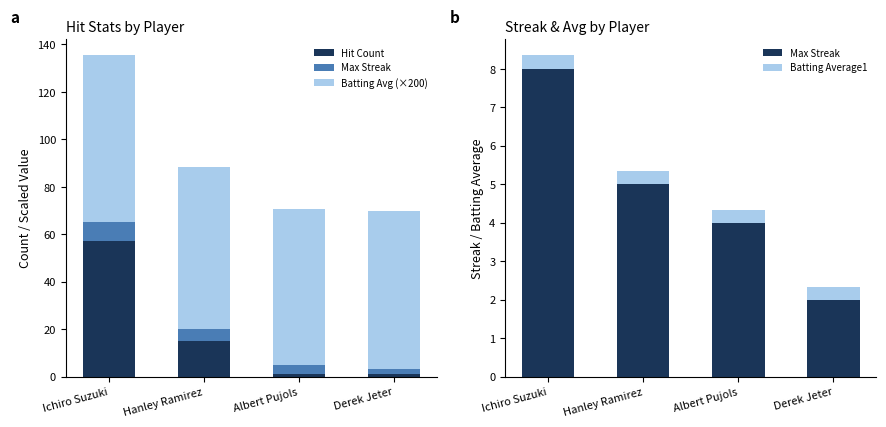

List the labels in order of Max Streak value, largest first.

Ichiro Suzuki, Hanley Ramirez, Albert Pujols, Derek Jeter